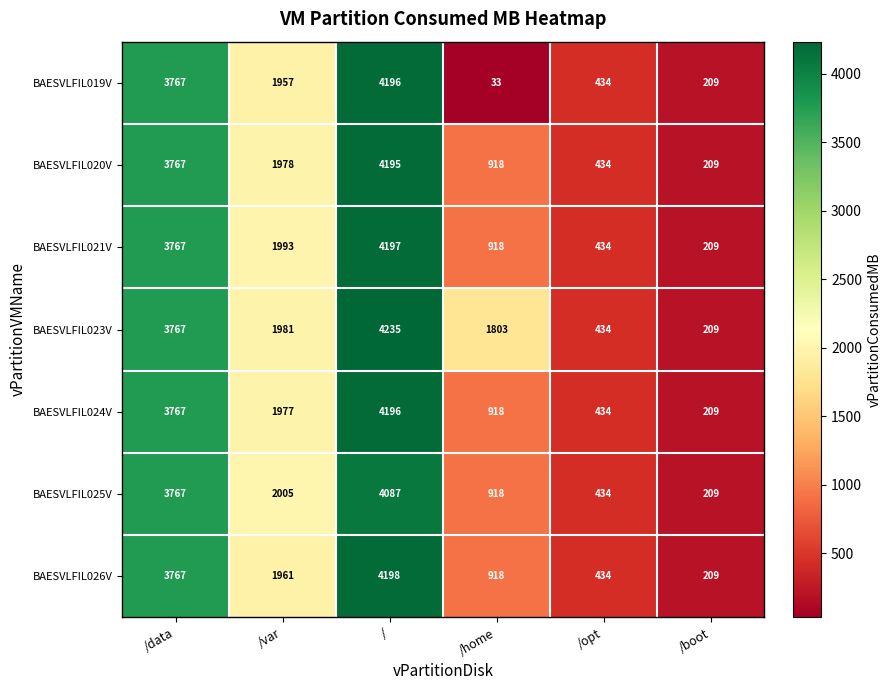

The value of BAESVLFIL019V at /data is 3767. True or false?

True